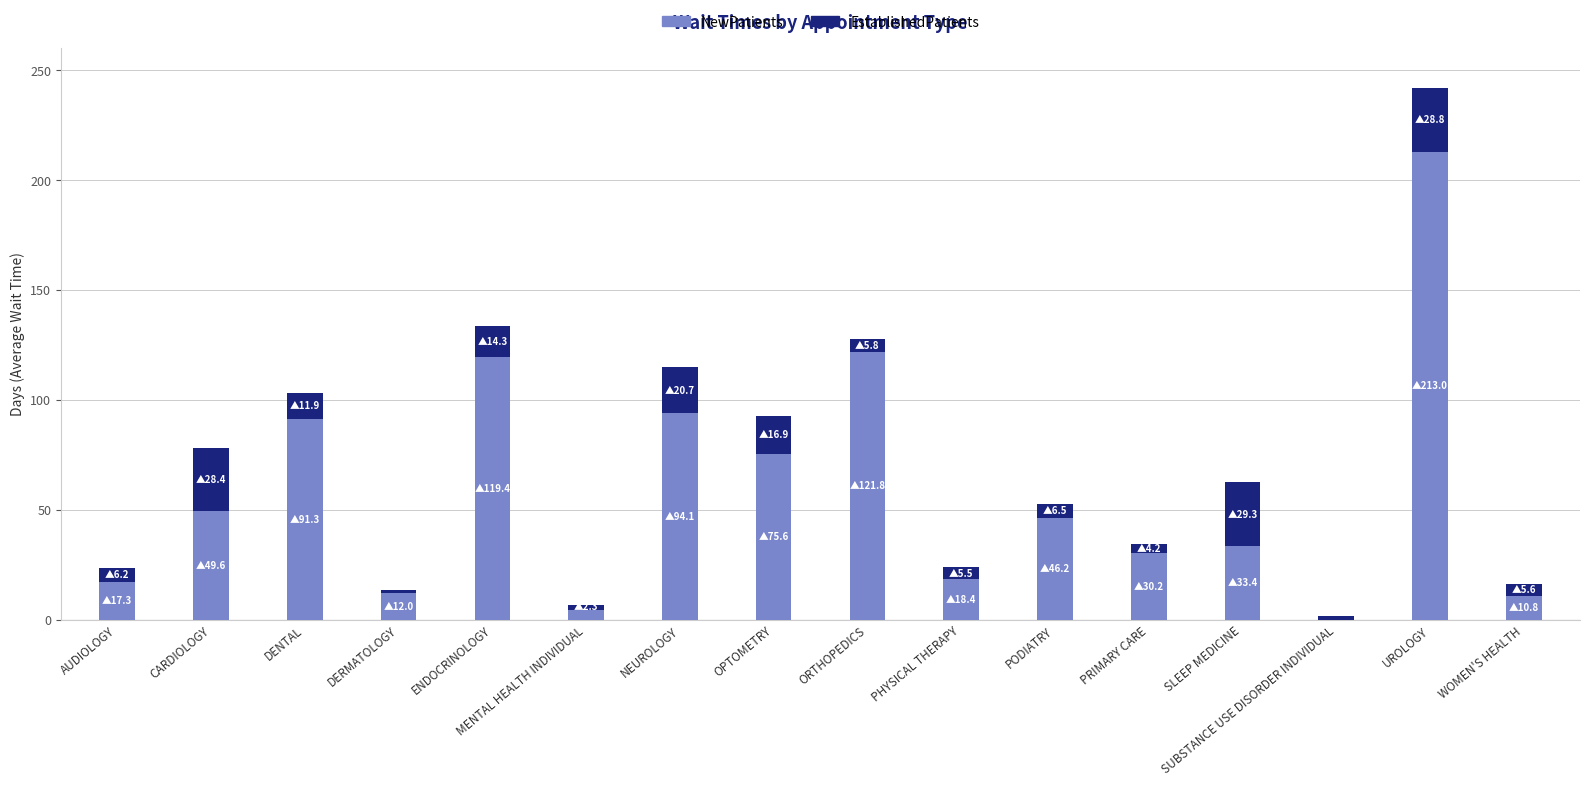

At which category is the sum across all series the highest?

UROLOGY